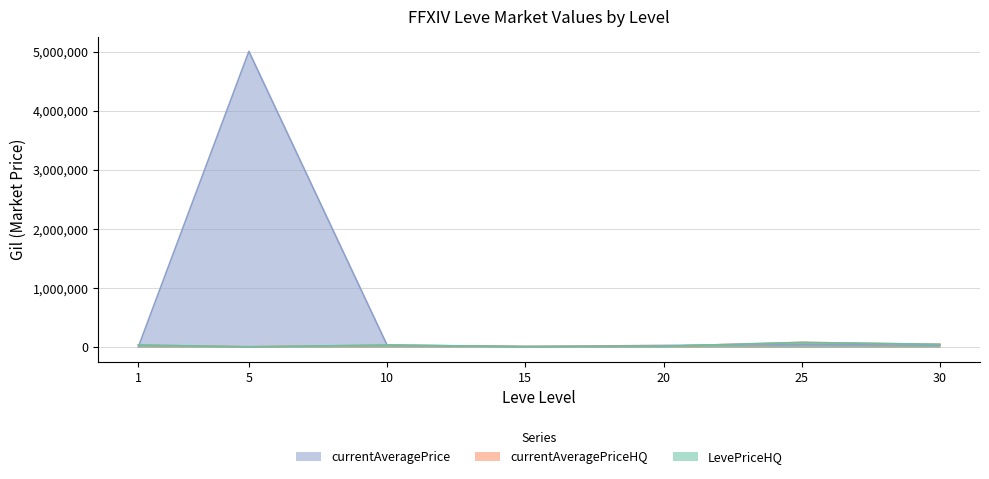

What is the difference between the second highest and second lowest values in the LevePriceHQ series?

37494